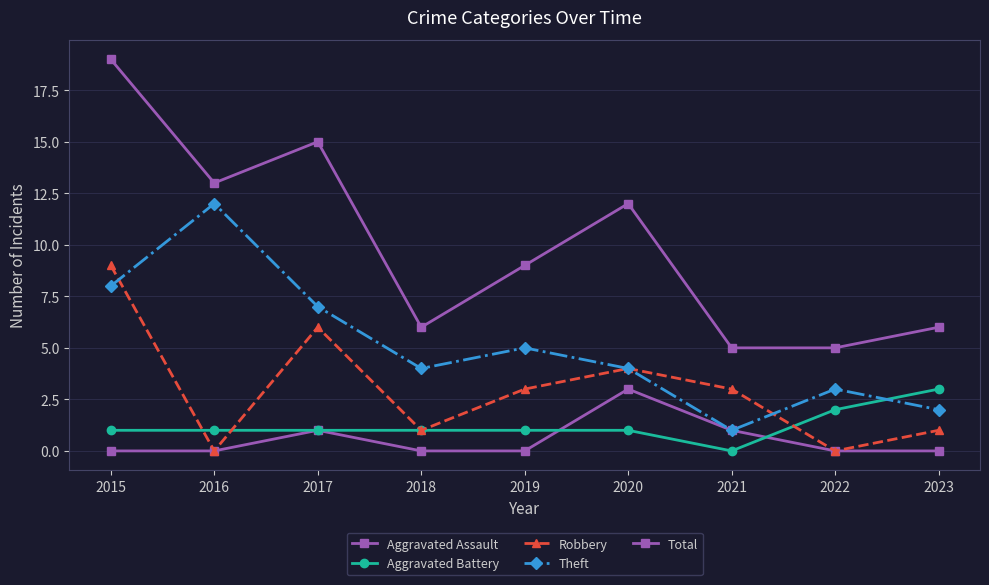

How many lines are shown in the chart?

5